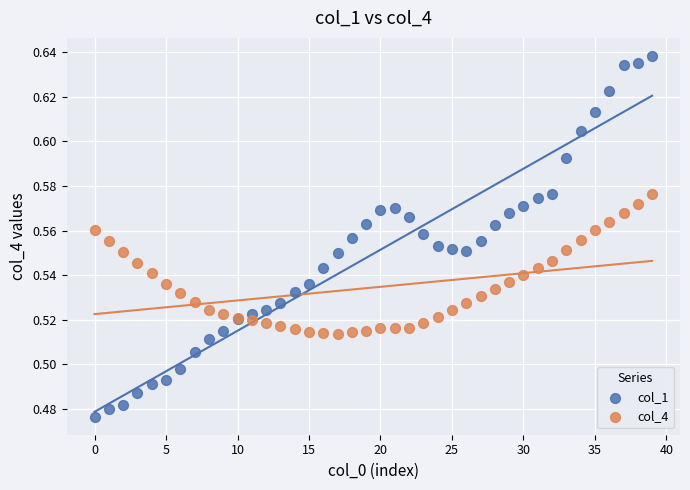

Which series contains the lowest Y value?

col_1